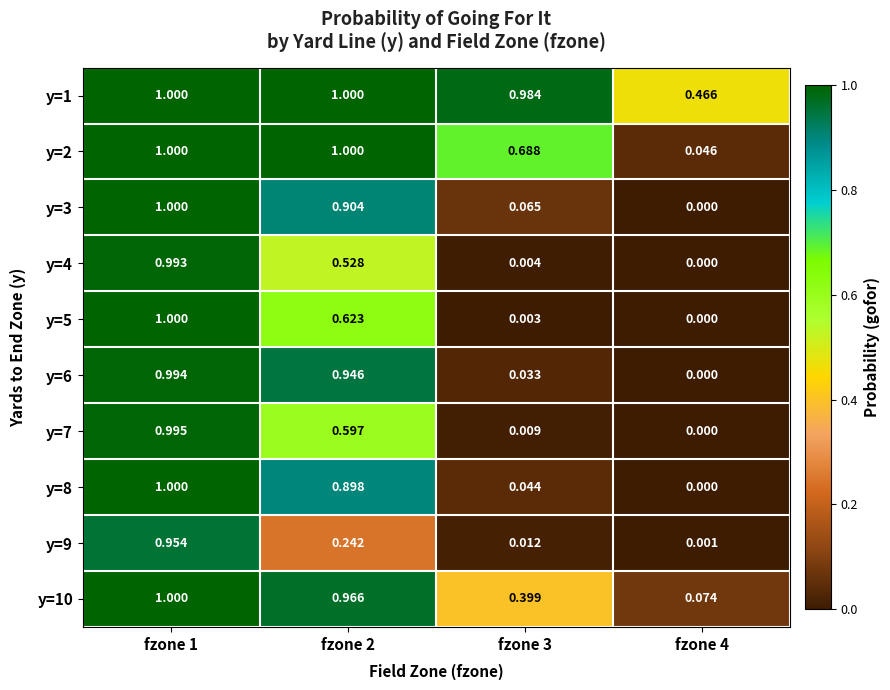

Is the value of y=9 at fzone 2 greater than the value of y=10 at fzone 1?

No